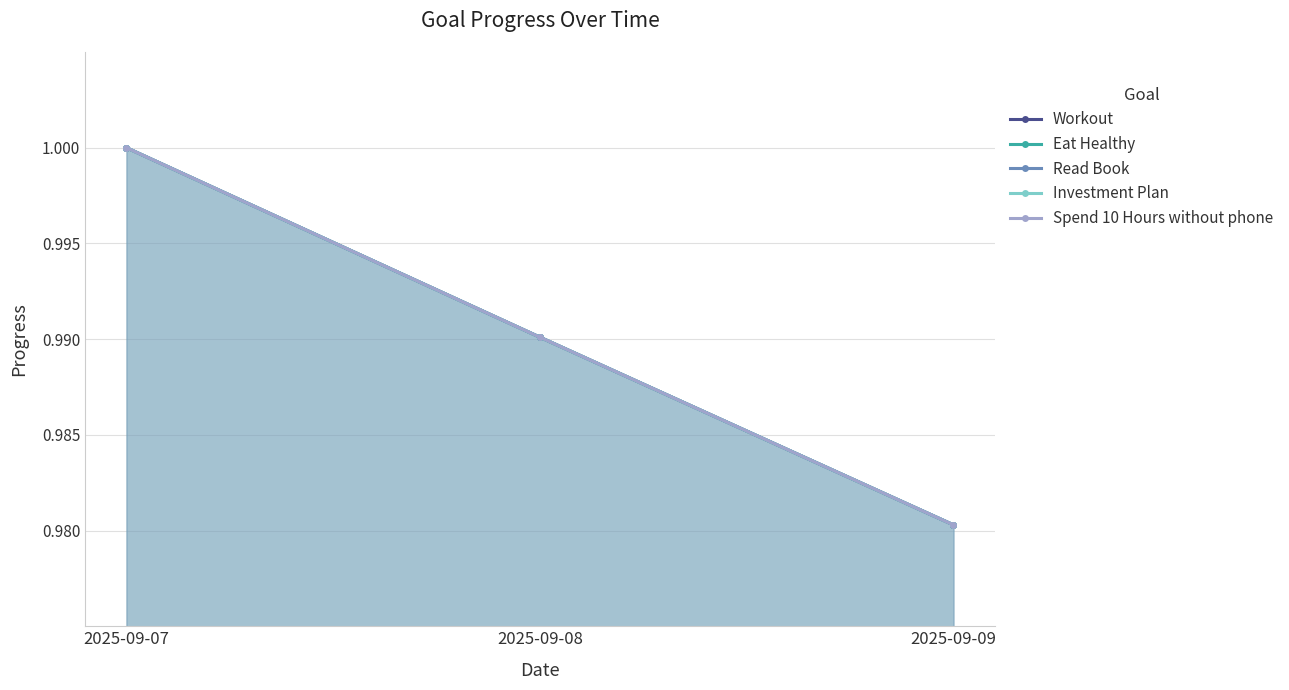

Is it true that Read Book equals 0.3 at 2025-09-08?

False